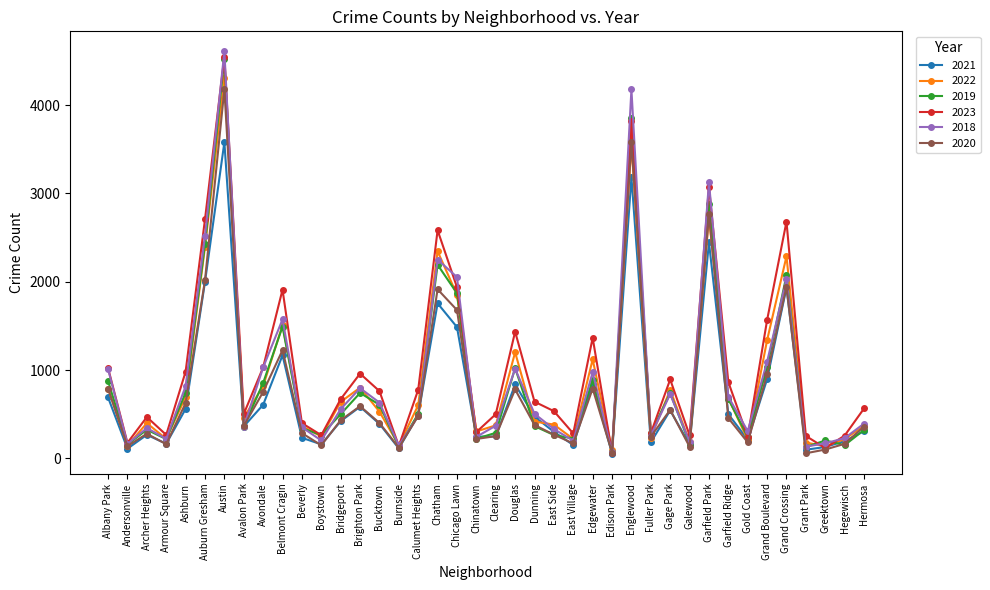

The 2022 series shows 92 at Edison Park. True or false?

True